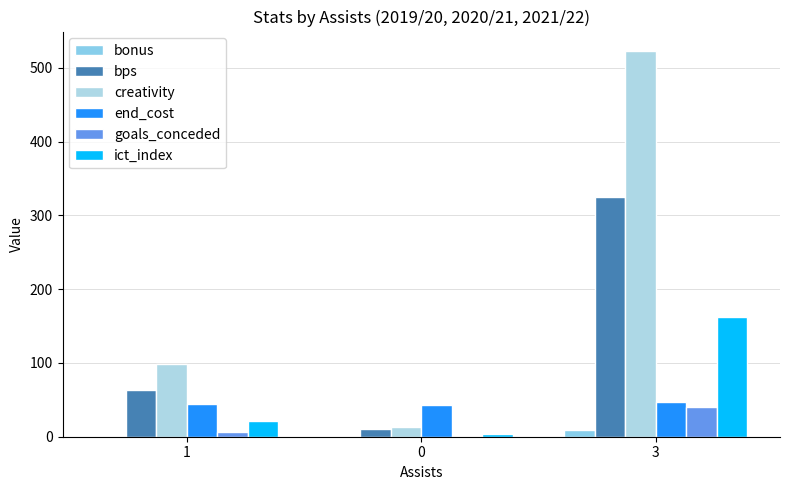

How many groups of bars are there?

3